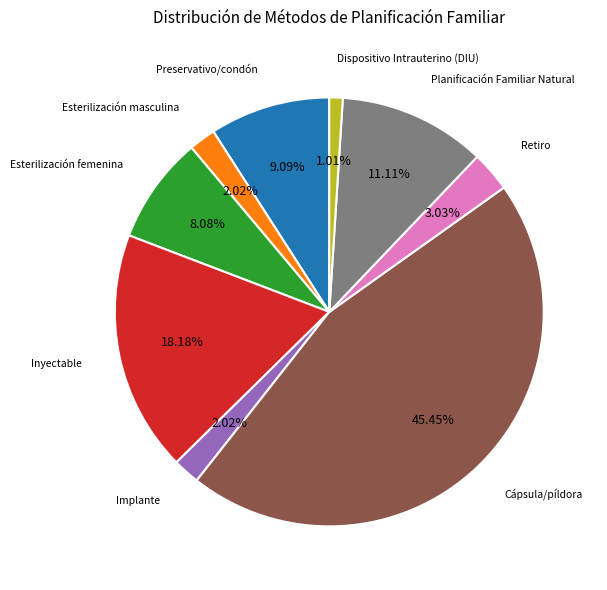

Is there a majority slice in this chart?

No